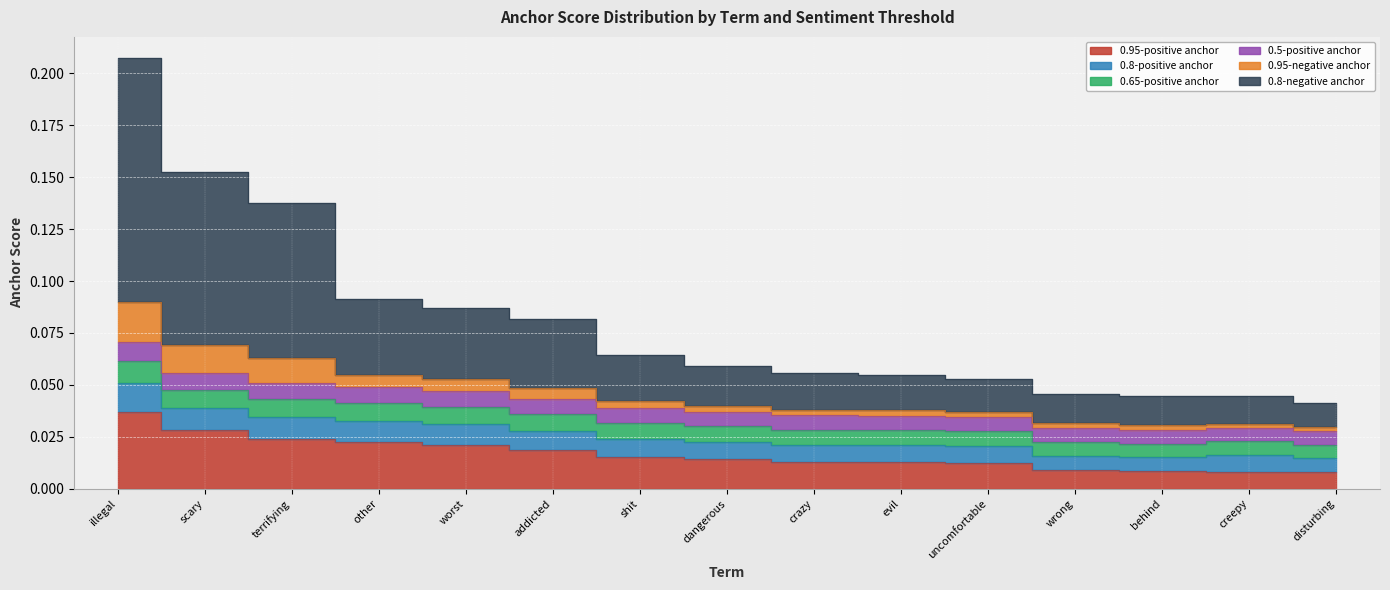

At which category is the sum across all series the highest?

illegal